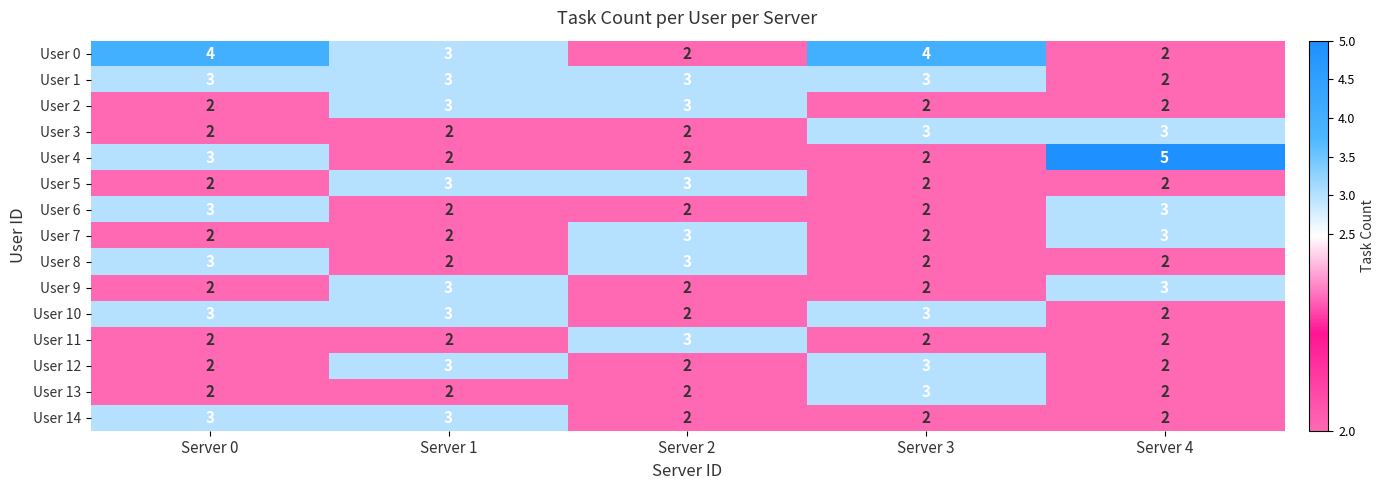

What is the sum of all User 14 values?

12